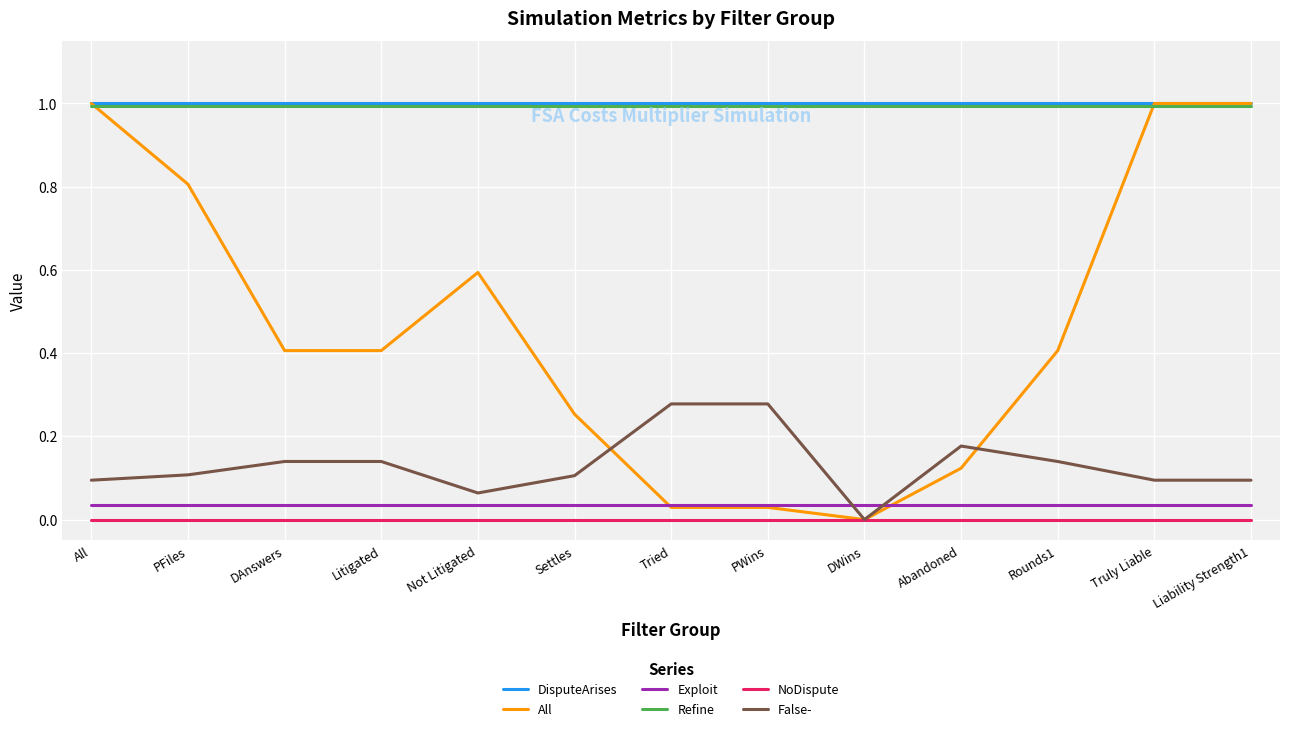

What is the sum of all Refine values?

12.9